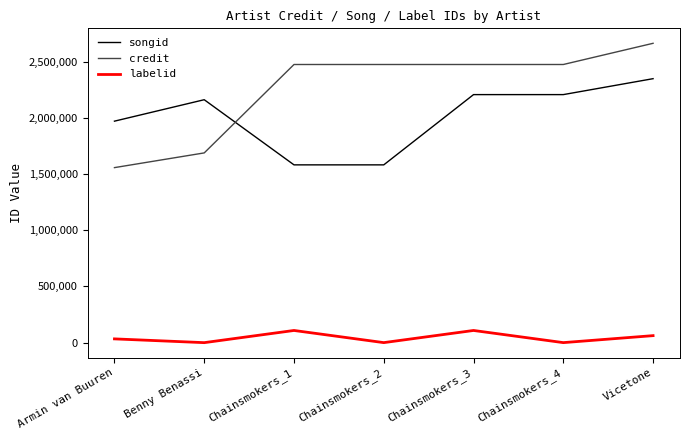

What is the highest value of the songid series?

2348754